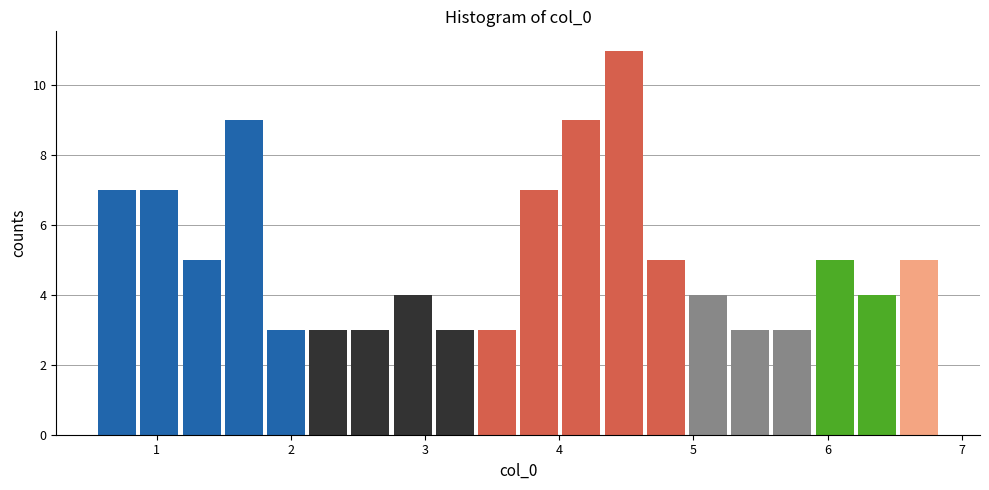

Around what value on the x-axis is the tallest bar? Give the approximate position of its centre, as read against the axis.

4.5